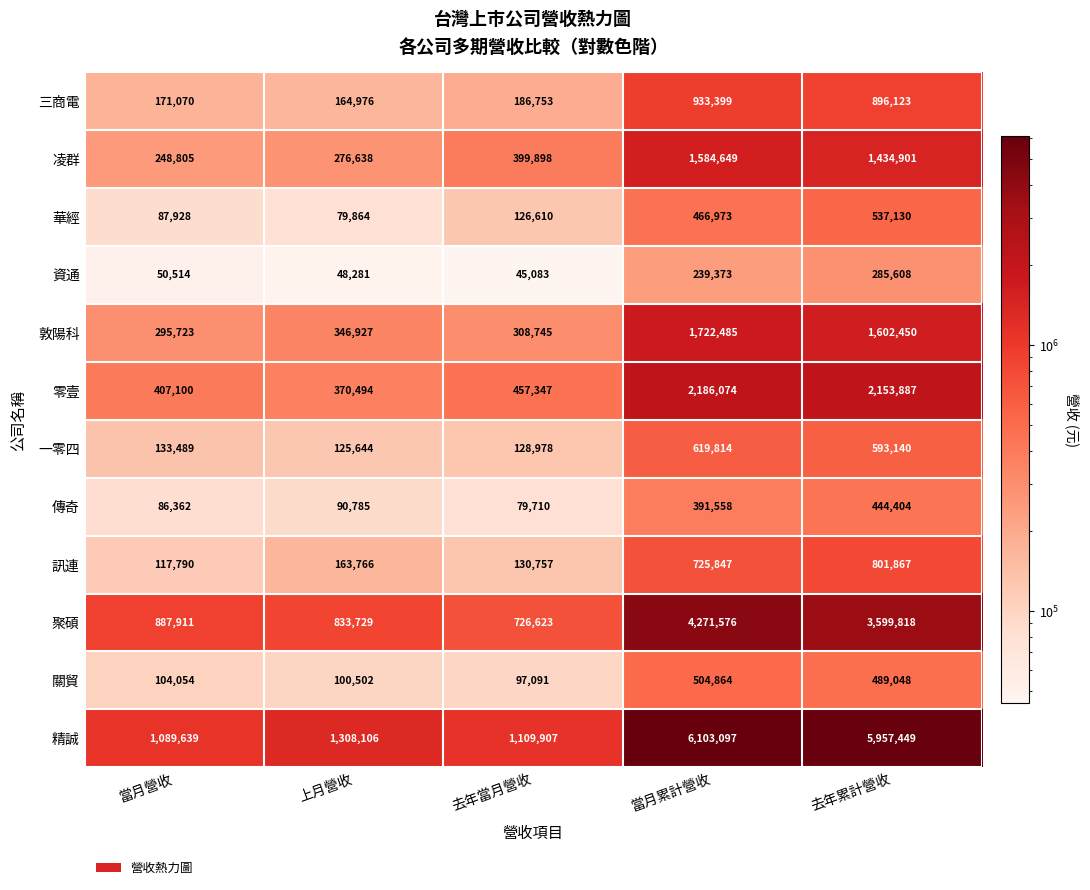

Read the 資通 value at 上月營收, to the nearest 10.

48280